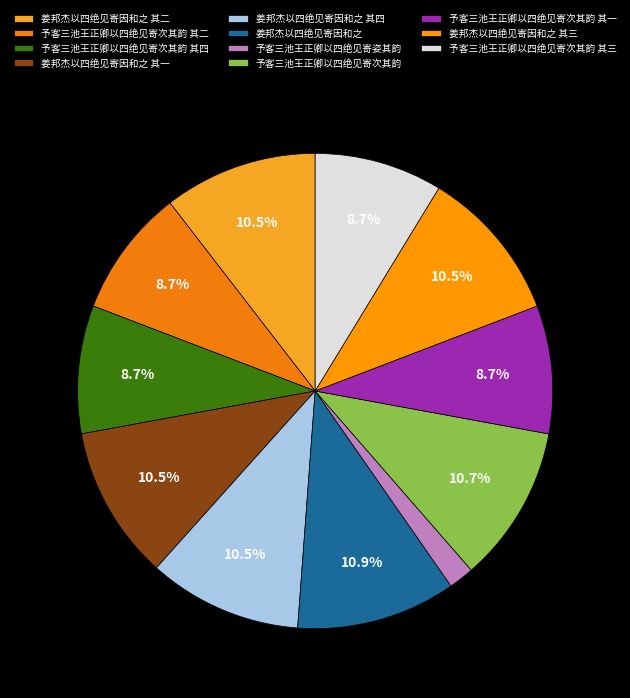

To the nearest percent, what is the difference between the largest and smallest slice percentages?

9%